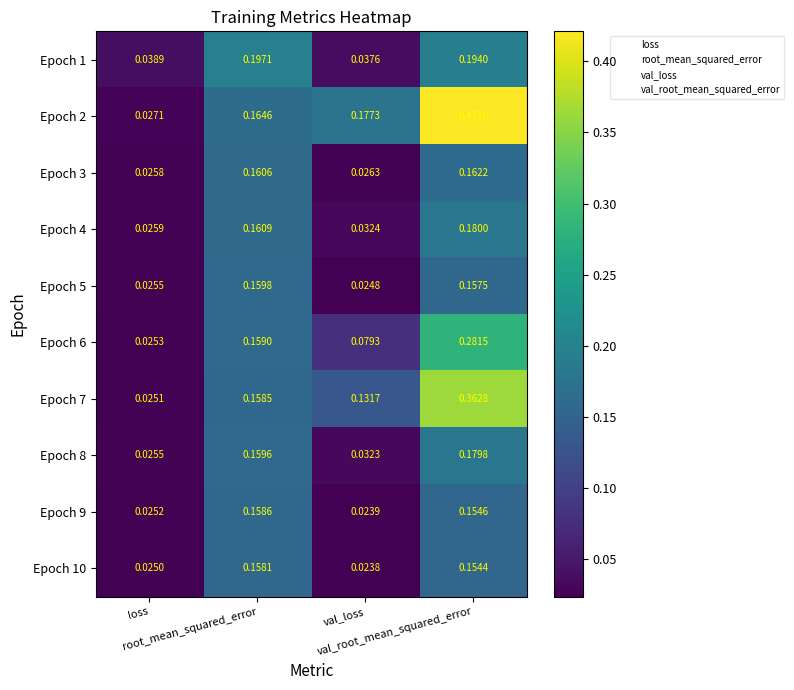

How many distinct data groups are displayed?

10